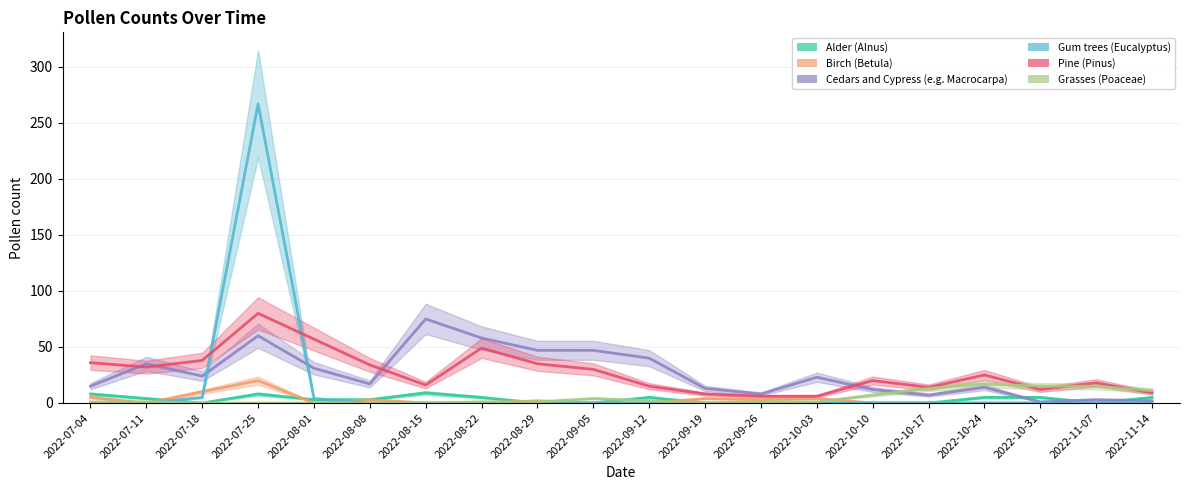

Reading left to right, what are all the values shown in this chart?

Alder (Alnus): 2022-07-04=8	2022-07-11=4	2022-07-18=0	2022-07-25=8	2022-08-01=3	2022-08-08=3	2022-08-15=9	2022-08-22=5	2022-08-29=0	2022-09-05=0	2022-09-12=5	2022-09-19=0	2022-09-26=0	2022-10-03=0	2022-10-10=0	2022-10-17=0	2022-10-24=5	2022-10-31=5	2022-11-07=0	2022-11-14=5
Birch (Betula): 2022-07-04=5	2022-07-11=0	2022-07-18=10	2022-07-25=20	2022-08-01=0	2022-08-08=3	2022-08-15=0	2022-08-22=0	2022-08-29=2	2022-09-05=0	2022-09-12=0	2022-09-19=4	2022-09-26=3	2022-10-03=4	2022-10-10=0	2022-10-17=0	2022-10-24=0	2022-10-31=0	2022-11-07=0	2022-11-14=0
Cedars and Cypress (e.g. Macrocarpa): 2022-07-04=15	2022-07-11=35	2022-07-18=24	2022-07-25=60	2022-08-01=31	2022-08-08=17	2022-08-15=75	2022-08-22=58	2022-08-29=47	2022-09-05=47	2022-09-12=40	2022-09-19=13	2022-09-26=8	2022-10-03=23	2022-10-10=12	2022-10-17=7	2022-10-24=14	2022-10-31=1	2022-11-07=3	2022-11-14=2
Gum trees (Eucalyptus): 2022-07-04=0	2022-07-11=0	2022-07-18=5	2022-07-25=267	2022-08-01=4	2022-08-08=0	2022-08-15=0	2022-08-22=0	2022-08-29=0	2022-09-05=0	2022-09-12=0	2022-09-19=0	2022-09-26=0	2022-10-03=0	2022-10-10=0	2022-10-17=0	2022-10-24=0	2022-10-31=0	2022-11-07=0	2022-11-14=0
Pine (Pinus): 2022-07-04=36	2022-07-11=32	2022-07-18=38	2022-07-25=80	2022-08-01=57	2022-08-08=34	2022-08-15=16	2022-08-22=49	2022-08-29=35	2022-09-05=30	2022-09-12=15	2022-09-19=8	2022-09-26=6	2022-10-03=6	2022-10-10=20	2022-10-17=14	2022-10-24=25	2022-10-31=12	2022-11-07=18	2022-11-14=9
Grasses (Poaceae): 2022-07-04=1	2022-07-11=1	2022-07-18=0	2022-07-25=0	2022-08-01=0	2022-08-08=0	2022-08-15=0	2022-08-22=1	2022-08-29=1	2022-09-05=4	2022-09-12=2	2022-09-19=0	2022-09-26=1	2022-10-03=1	2022-10-10=7	2022-10-17=13	2022-10-24=17	2022-10-31=15	2022-11-07=15	2022-11-14=11